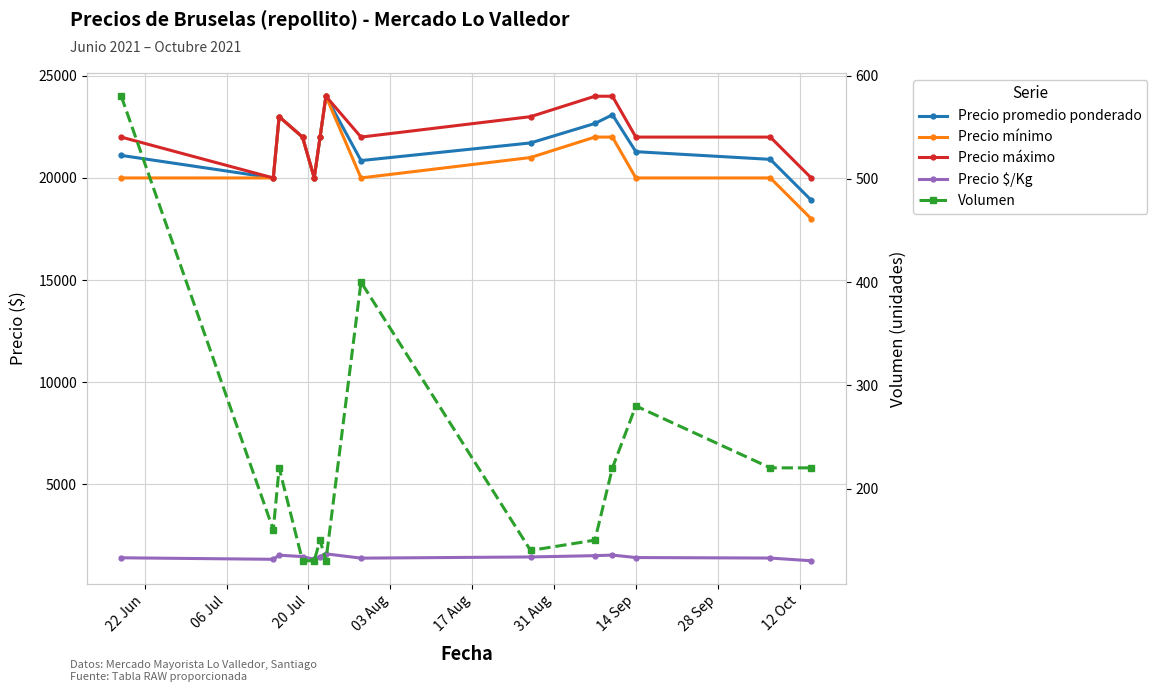

Which has a higher value, 28 Sep or 14 Sep?

14 Sep